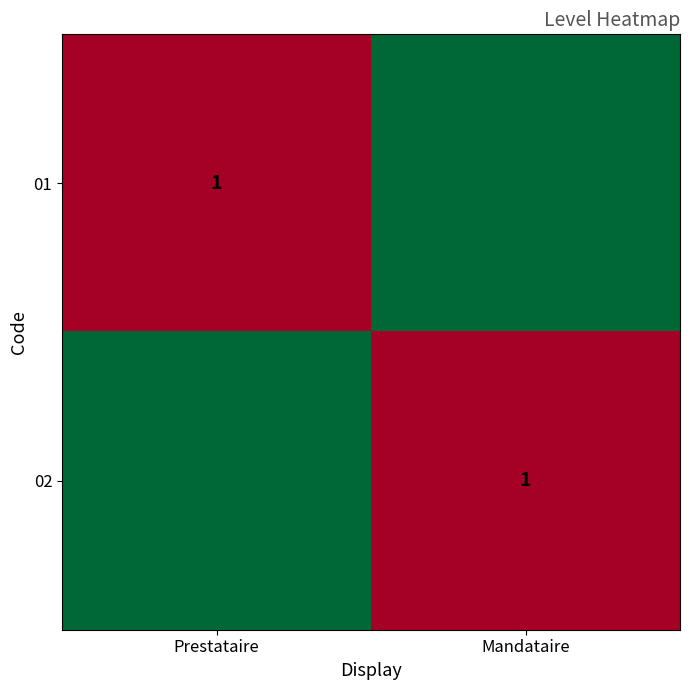

True or false: 01 has a value of 1 at Prestataire.

True